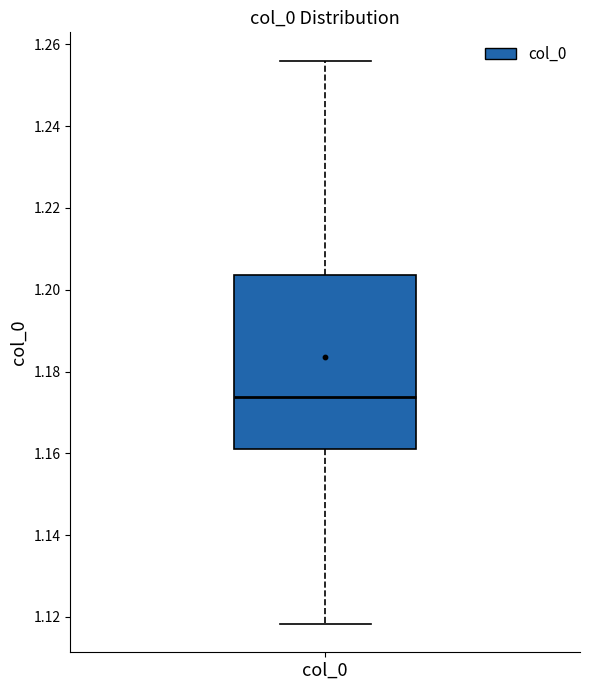

Where does the median line of the box for col_0 sit on the y-axis? The values are not printed on the chart, so give them approximately, as read against the axis.

1.174